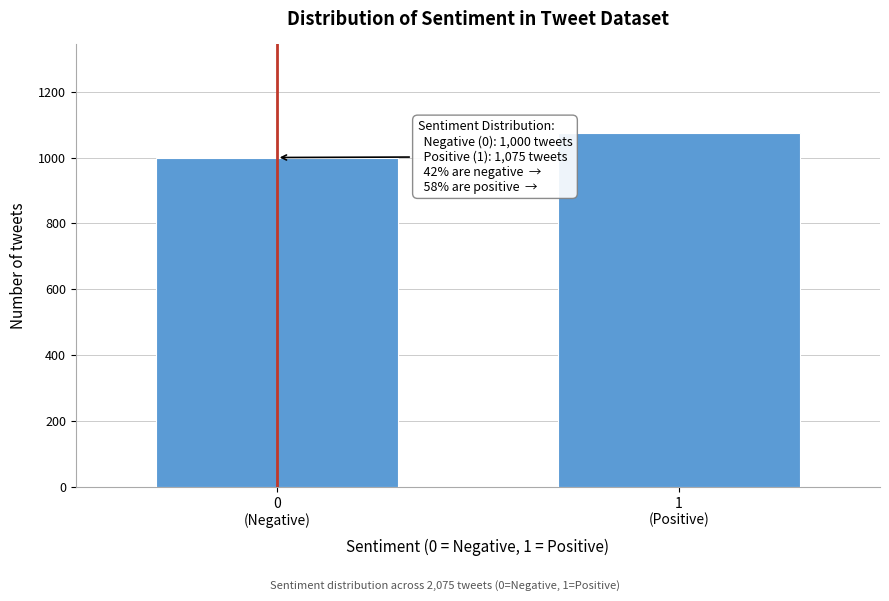

Reading right to left, extract all data points from this chart.

1075	1000